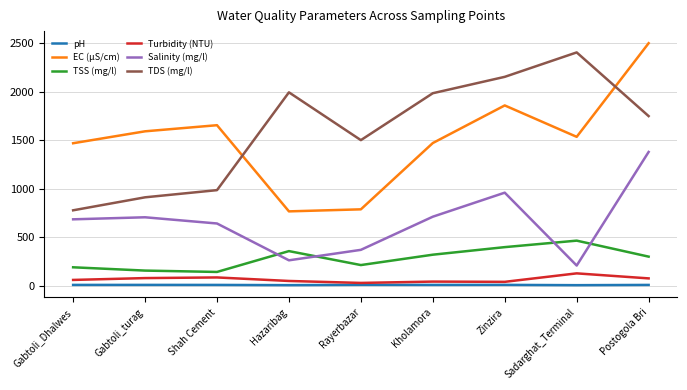

How many values in the TDS (mg/l) series are below 1750?

4